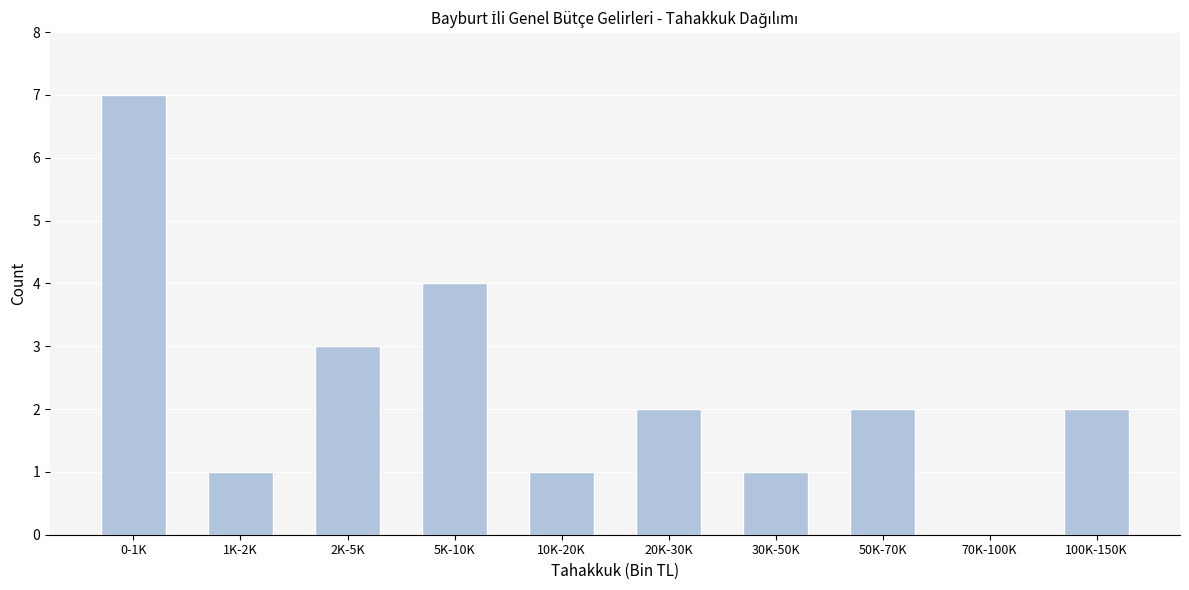

Reading left to right, what are all the values shown in this chart?

0-1K=7	1K-2K=1	2K-5K=3	5K-10K=4	10K-20K=1	20K-30K=2	30K-50K=1	50K-70K=2	70K-100K=0	100K-150K=2